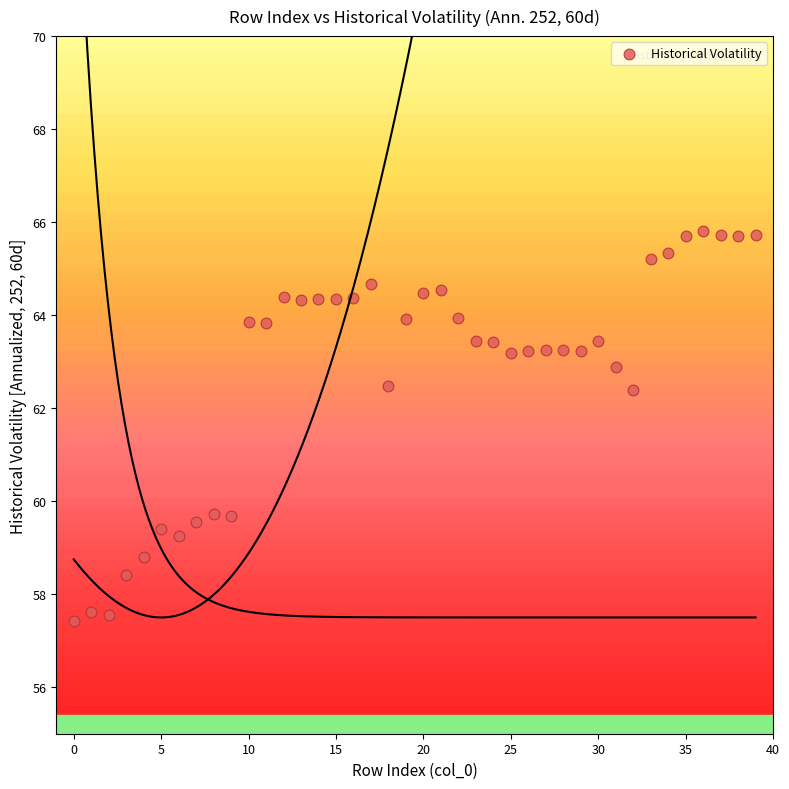

What is the range of Y values (max minus min)?

8.4